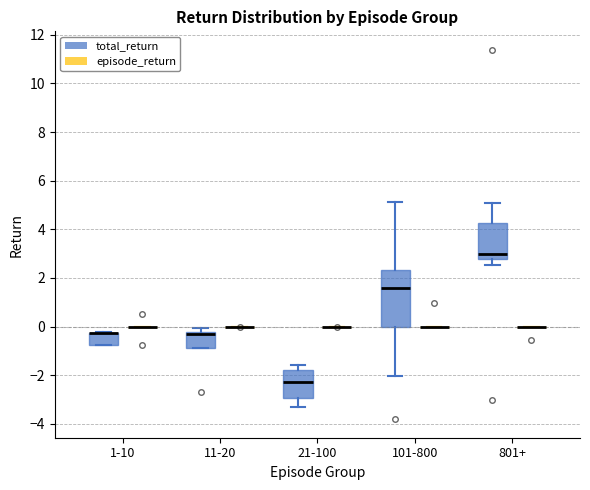

Comparing the boxes themselves (not the whiskers), which one is the tallest?

101-800 (total_return)